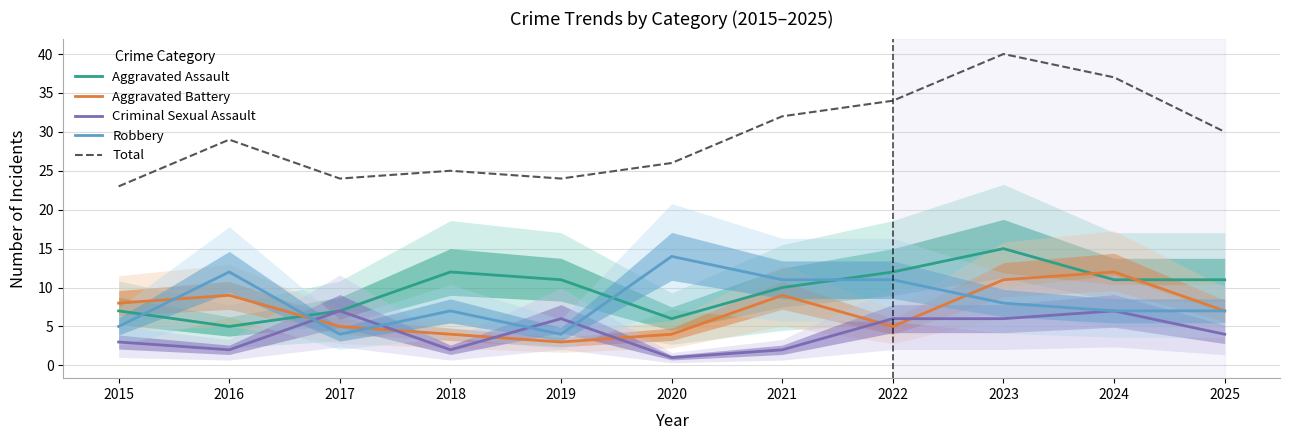

True or false: Total and Robbery cross at least once.

False